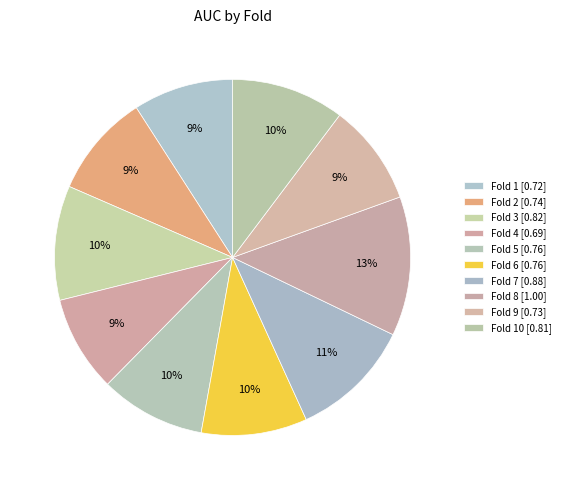

Count the number of slices in the pie.

10